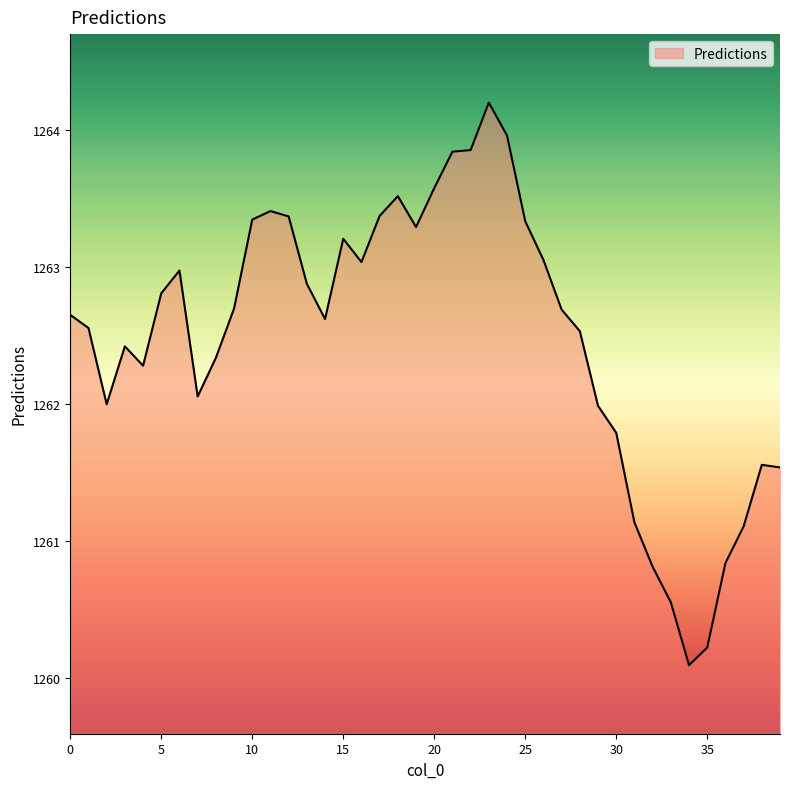

What is the average value?

1262.5